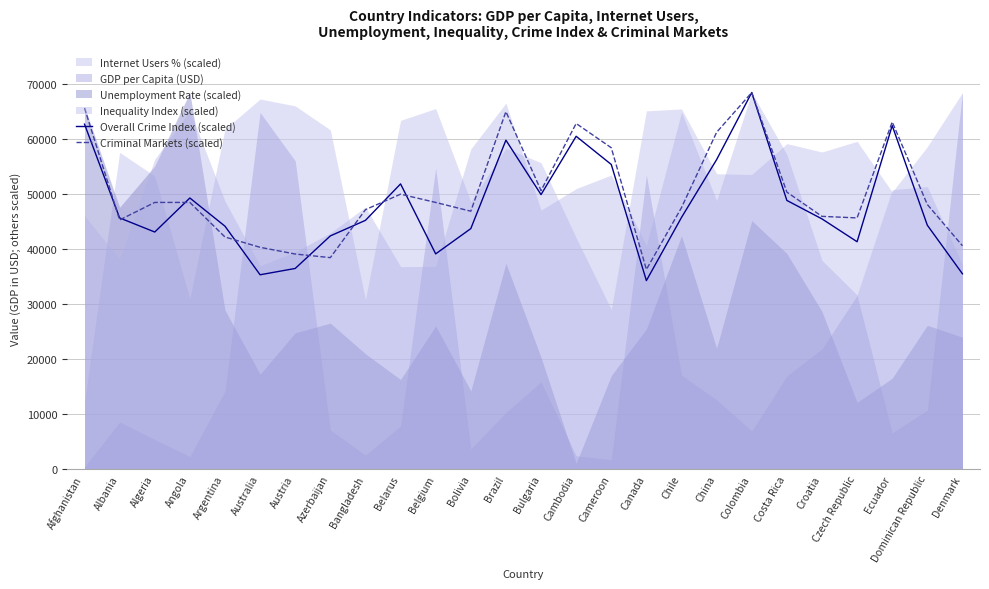

Between Chile and China, which series saw the biggest shift?

Criminal Markets (scaled)